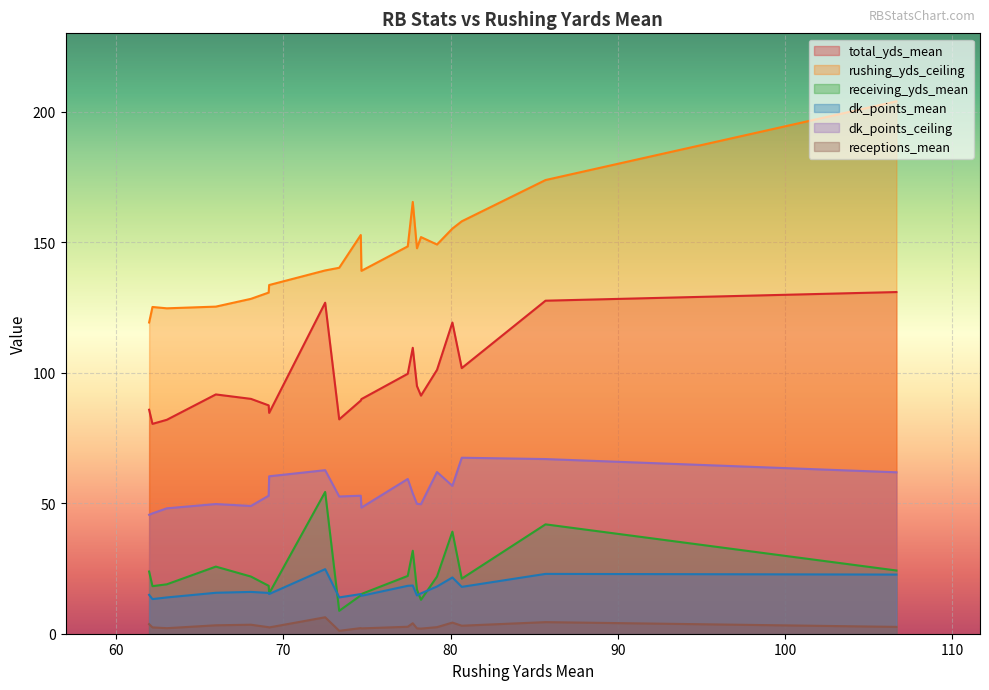

What are all the series names shown in the legend?

total_yds_mean, rushing_yds_ceiling, receiving_yds_mean, dk_points_mean, dk_points_ceiling, receptions_mean